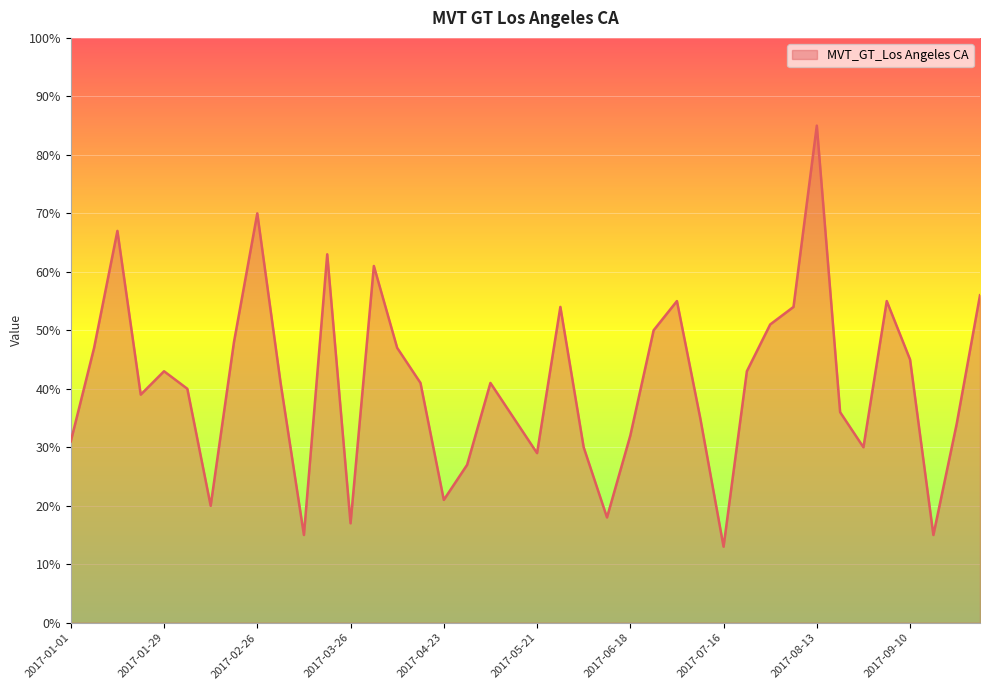

Reading left to right, transcribe all the data shown in this chart.

31	47	67	39	43	40	20	48	70	41	15	63	17	61	47	41	21	27	41	35	29	54	30	18	32	50	55	35	13	43	51	54	85	36	30	55	45	15	34	56